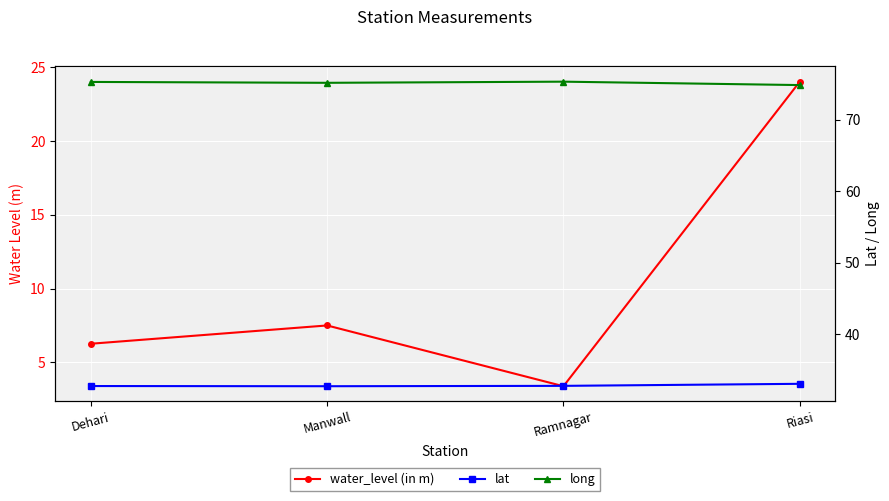

What is the greatest value displayed?

75.3